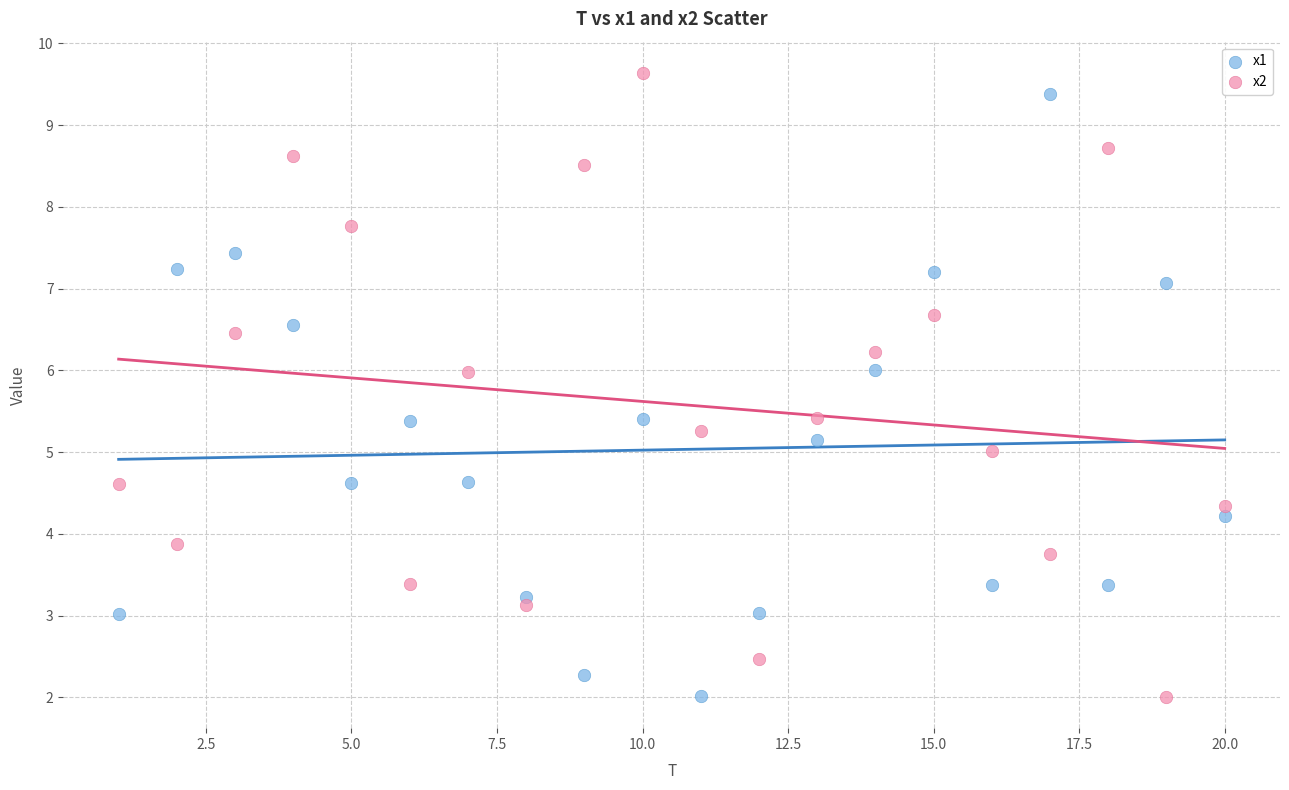

Which series has the widest spread of Y values?

x2